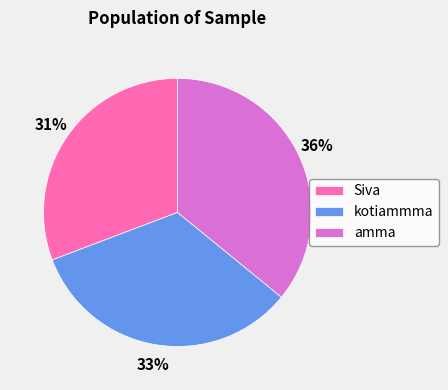

Is there any slice that represents more than half of the pie?

No